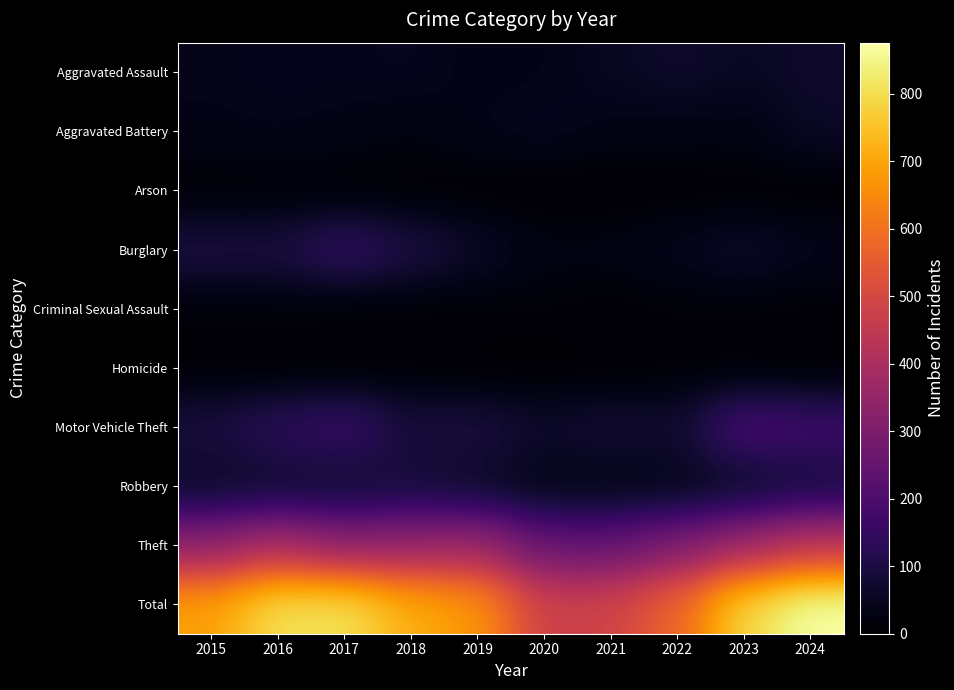

What is the total value across all series at 2024?

1752